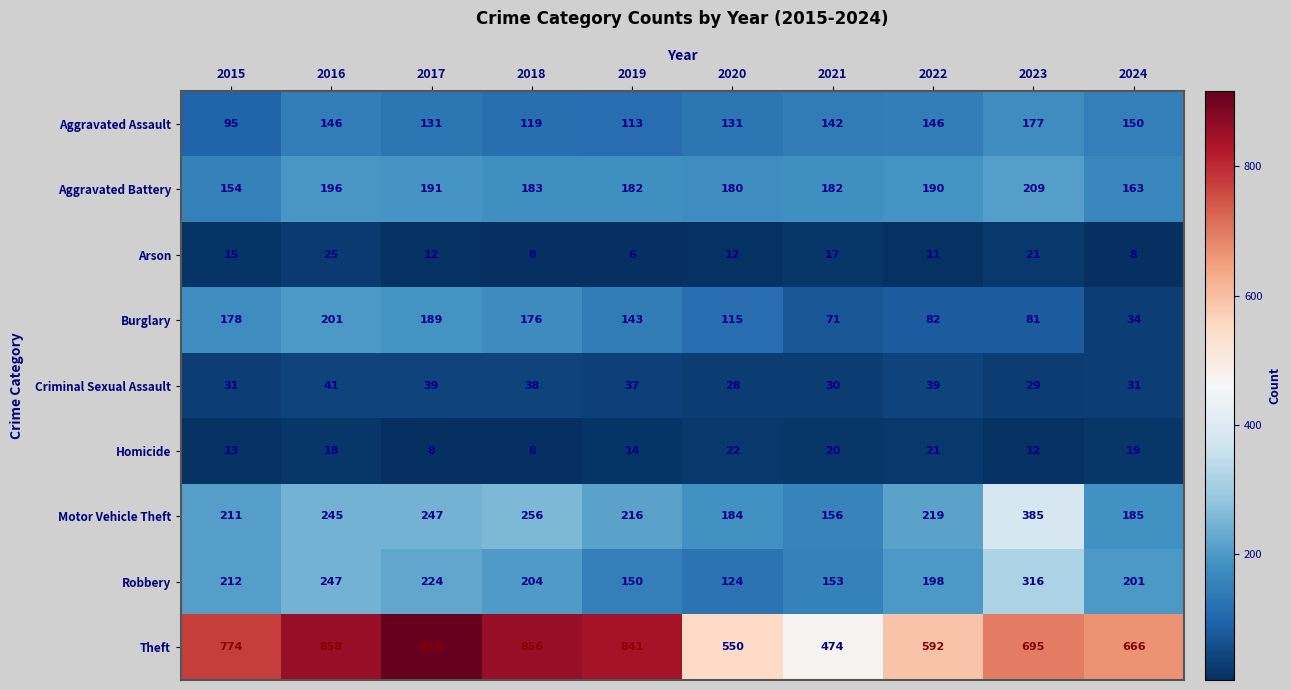

Count the number of data series in this chart.

9